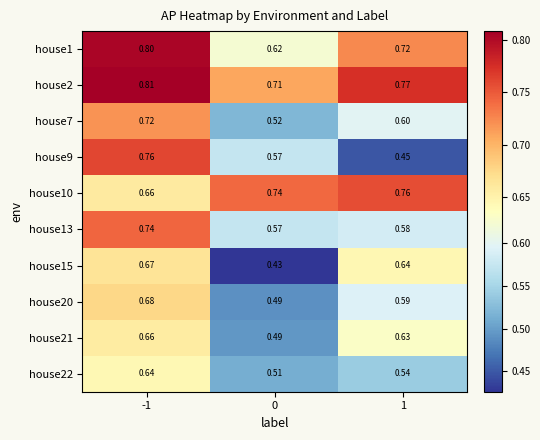

Is the value of house9 at 1 greater than the value of house2 at 0?

No